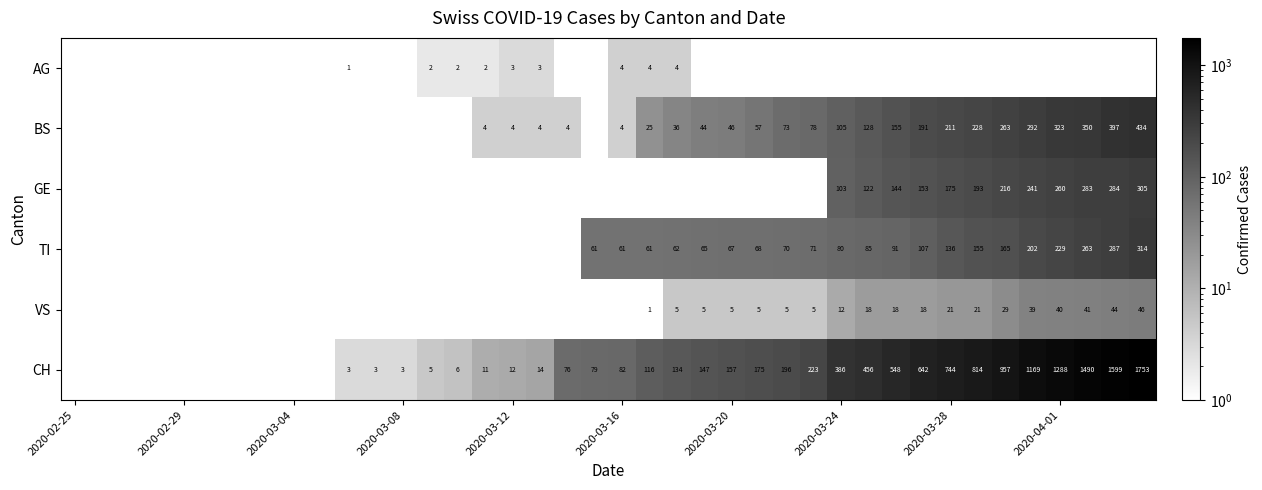

The GE series shows 30 at 2020-03-24. True or false?

False